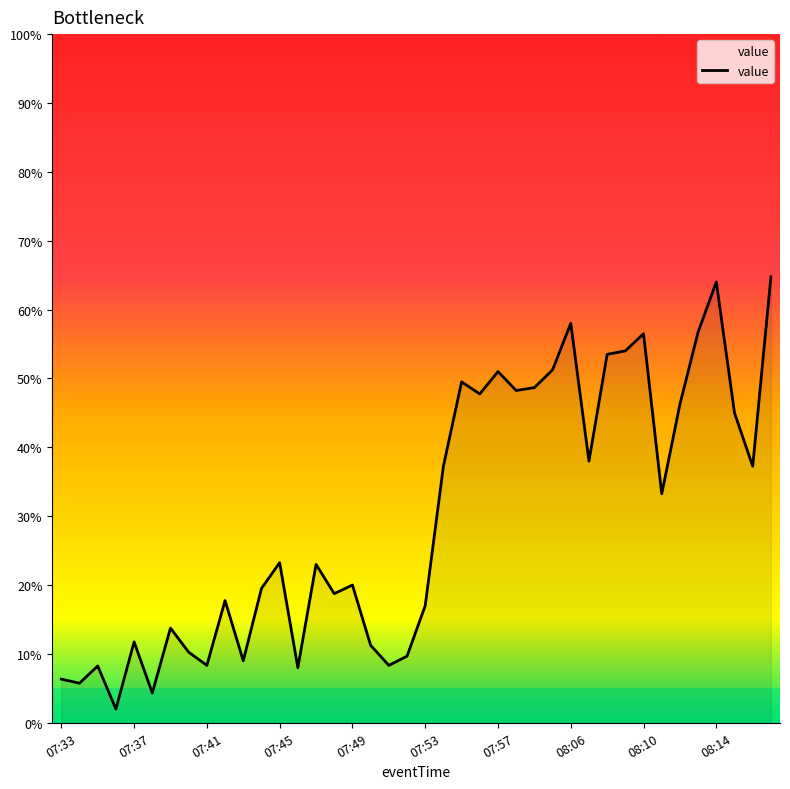

What is the minimum value shown in the chart?

2.0